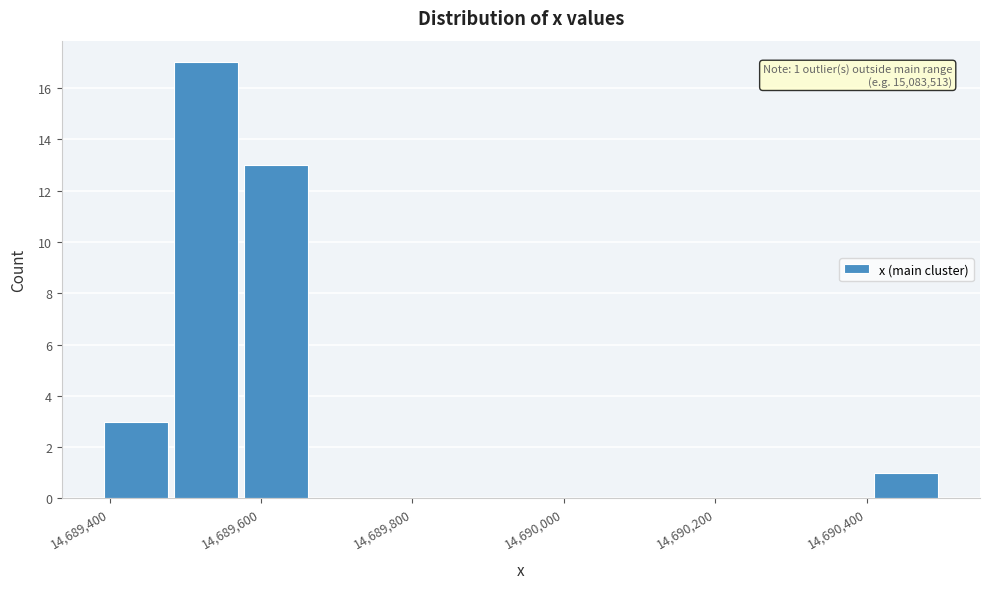

Which range on the x-axis has the tallest bar?

14689480 to 14689580